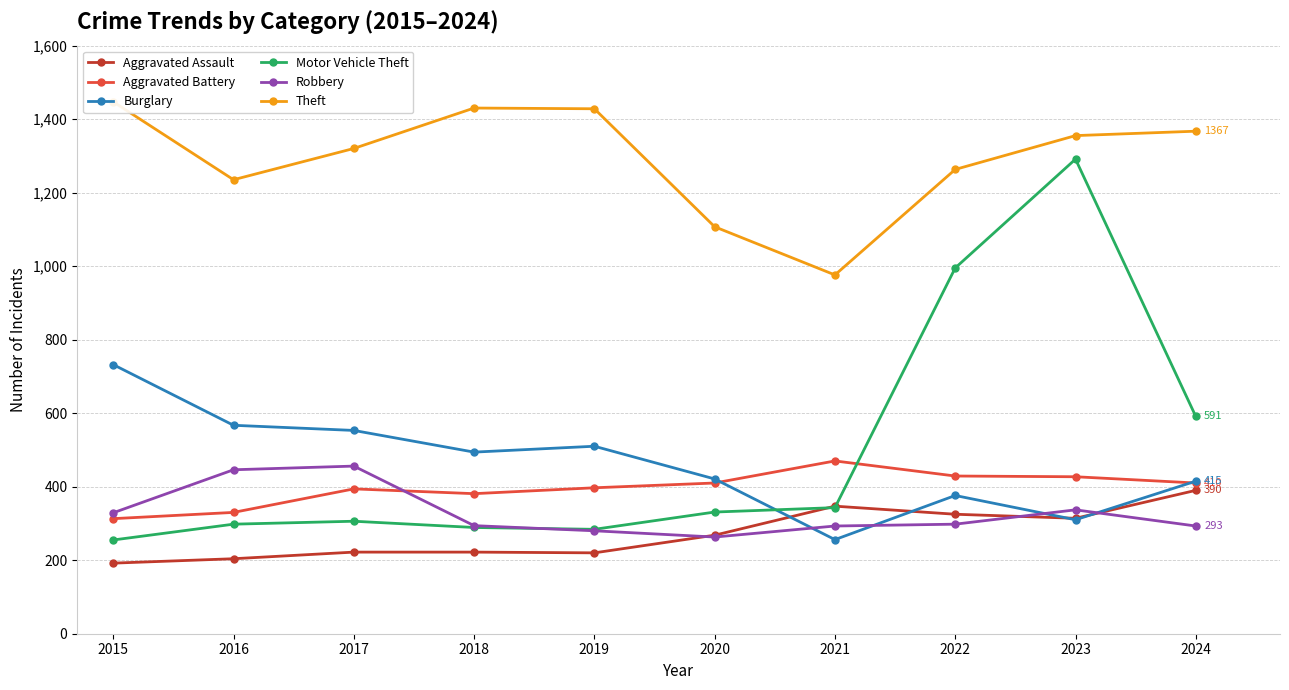

Is the value of Robbery at 2020 greater than the value of Theft at 2022?

No